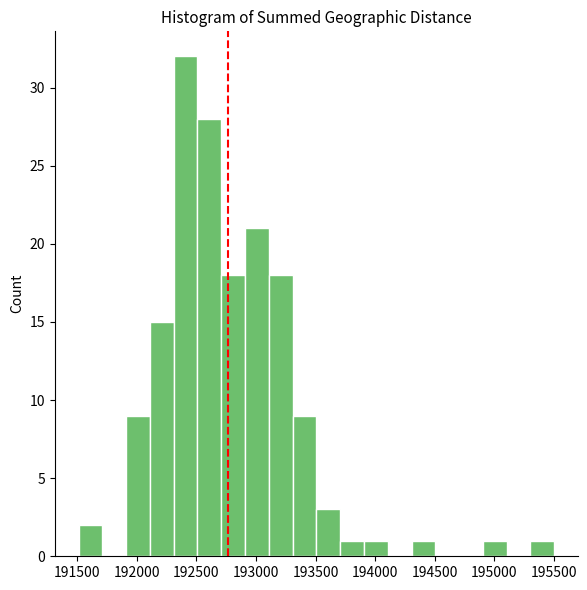

Around what value on the x-axis is the tallest bar? Give the approximate position of its centre, as read against the axis.

192400